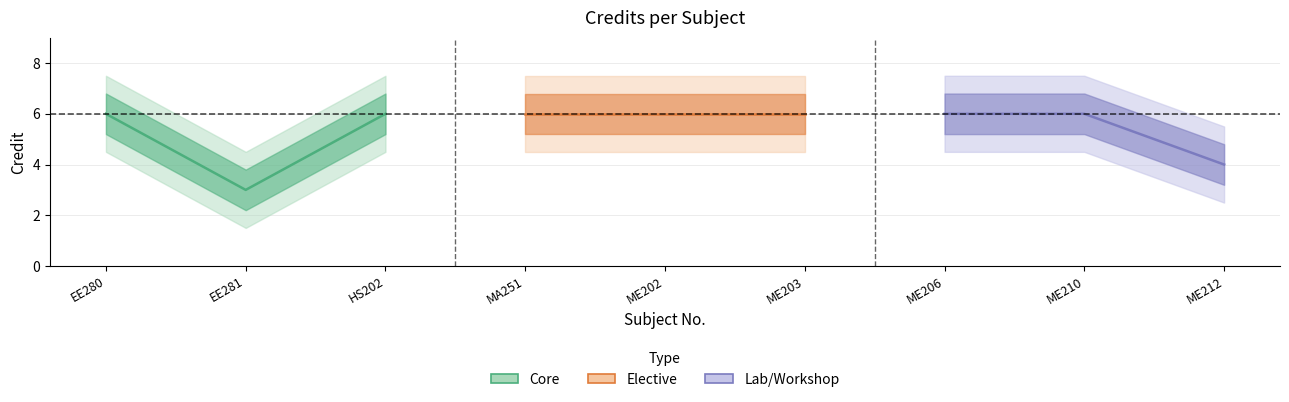

What is the sum of all Elective values?

18